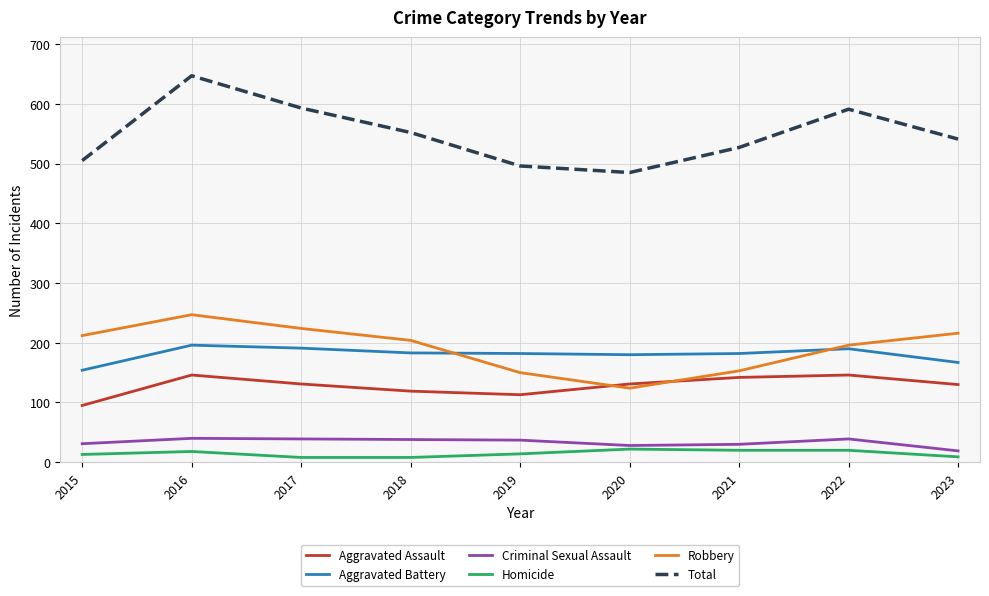

True or false: Criminal Sexual Assault and Robbery intersect in this chart.

False